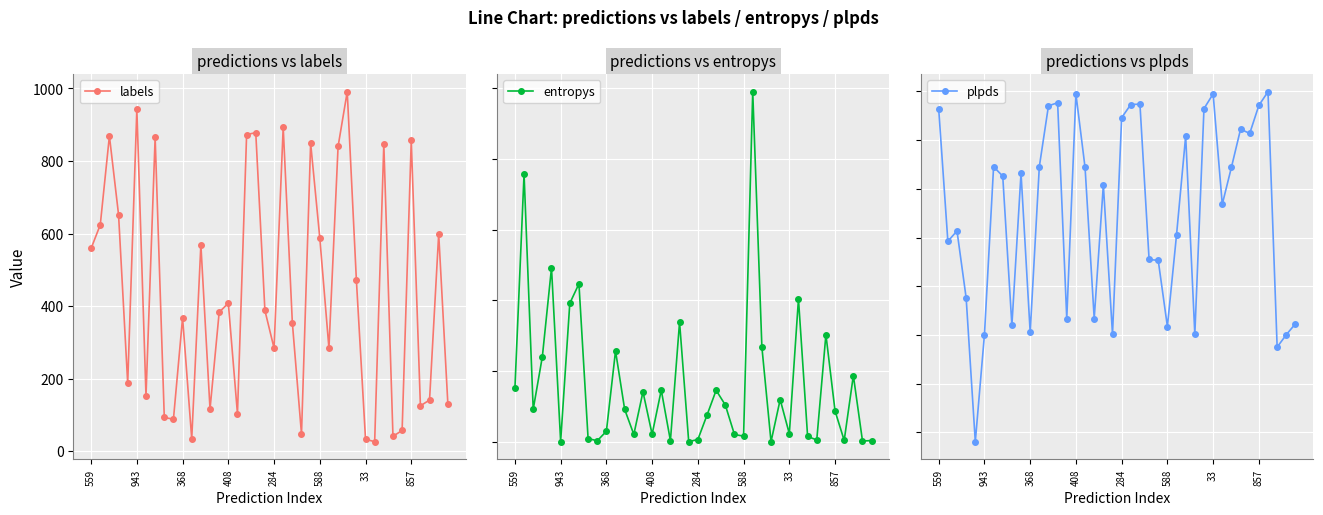

True or false: entropys has more than 2 interior local peaks.

True